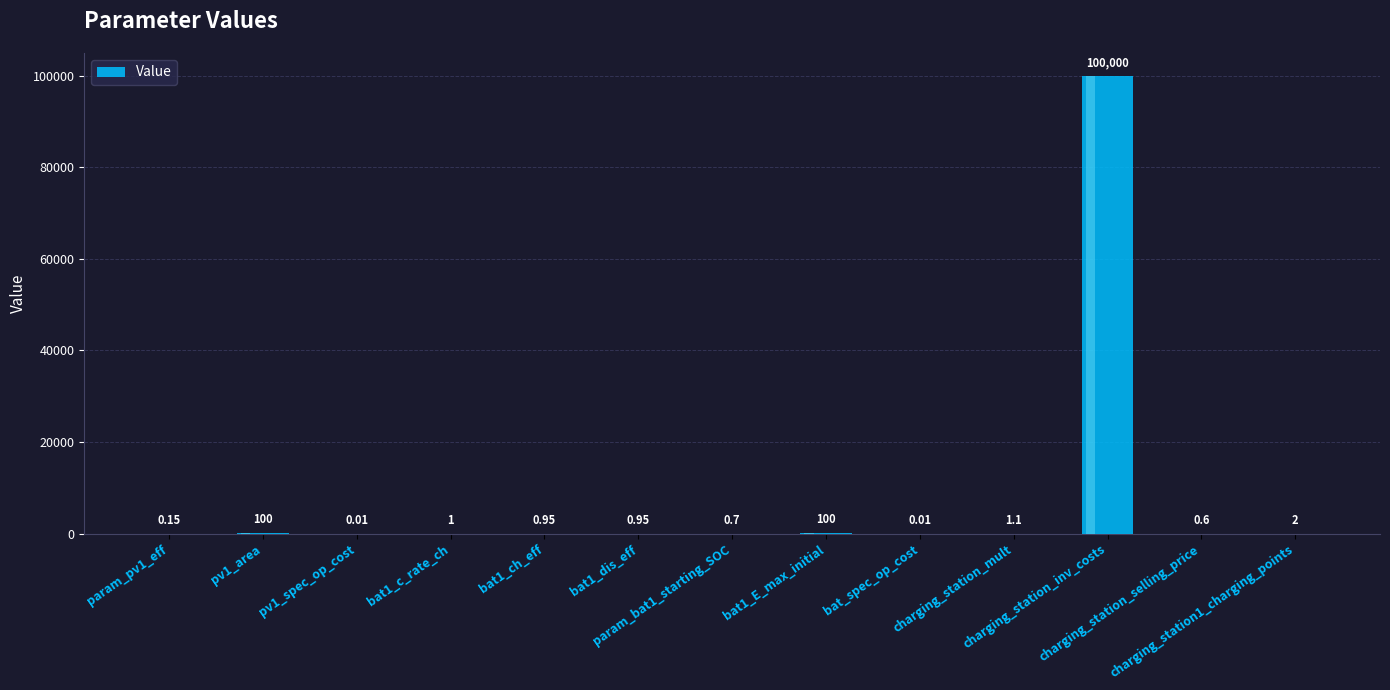

What is the difference between the maximum and minimum values?

100000.0